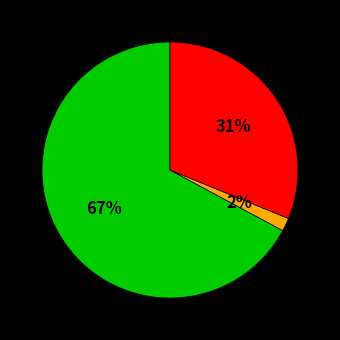

To the nearest percent, what is the average slice percentage?

33%